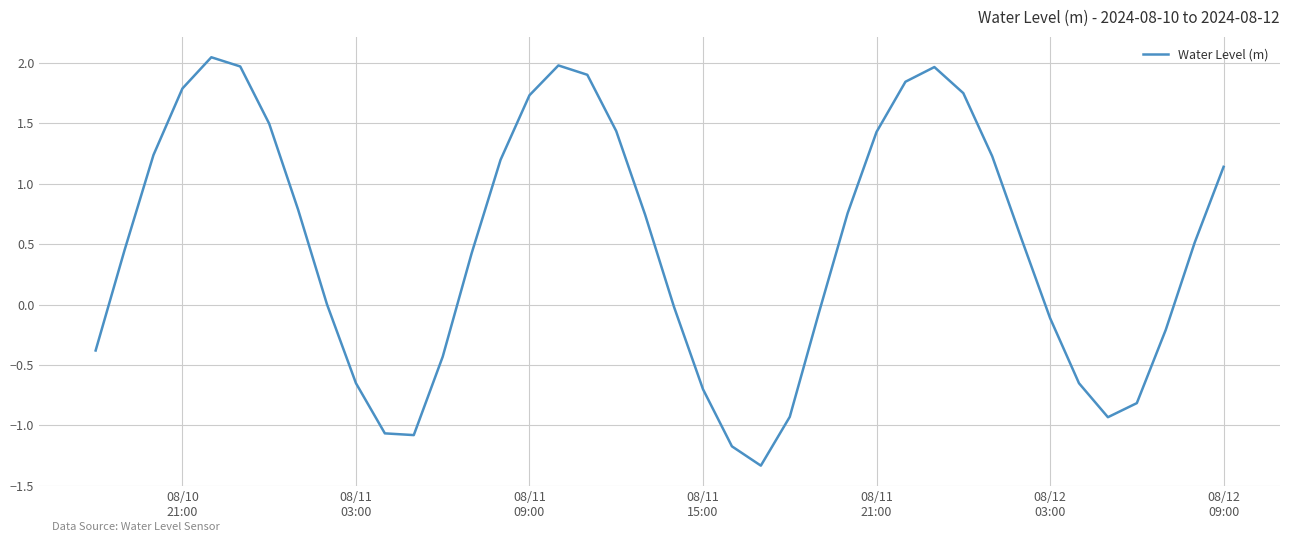

What is the difference between the maximum and minimum values?

3.4